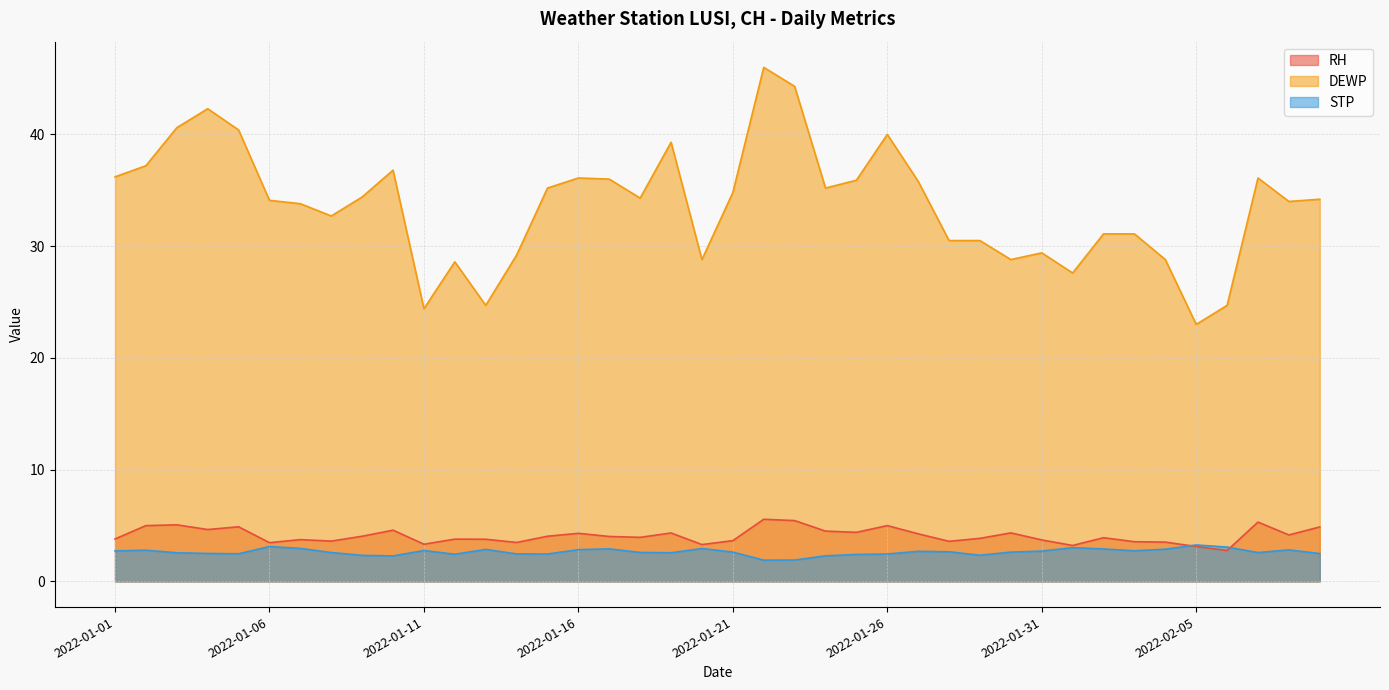

How many lines are shown in the chart?

3